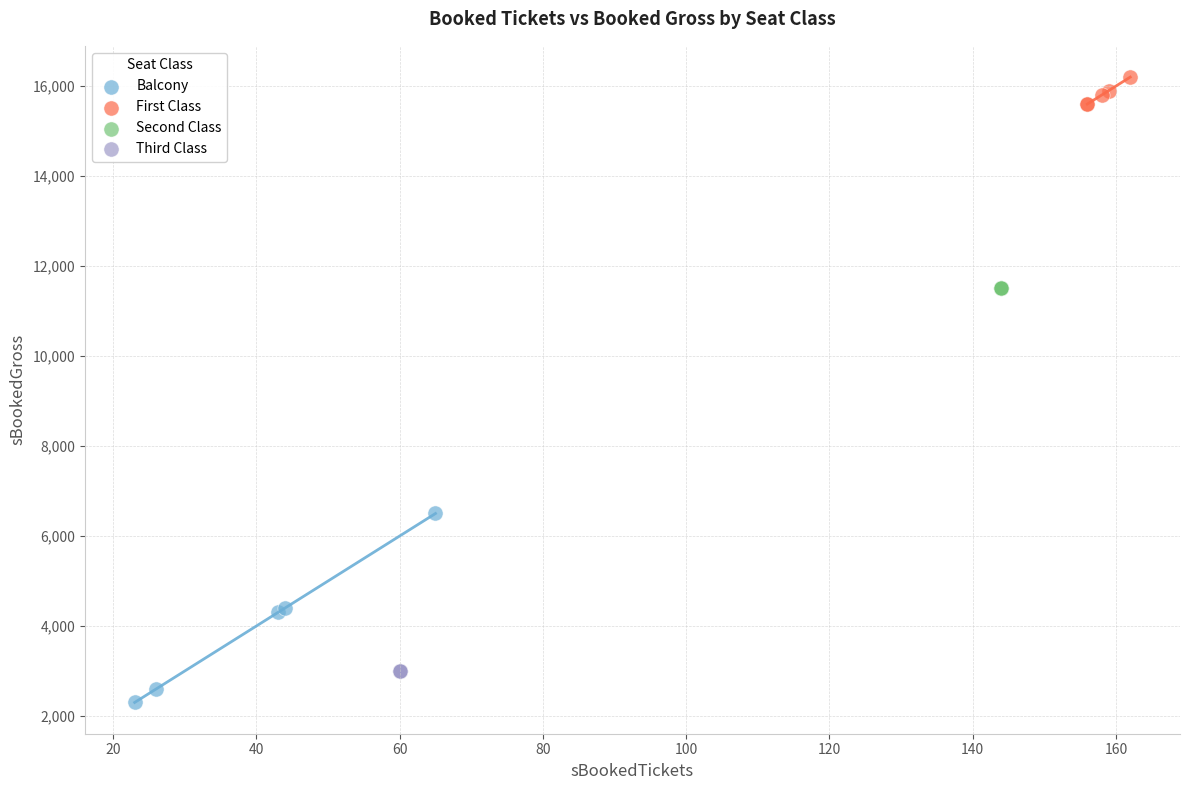

Which series contains the highest Y value?

First Class